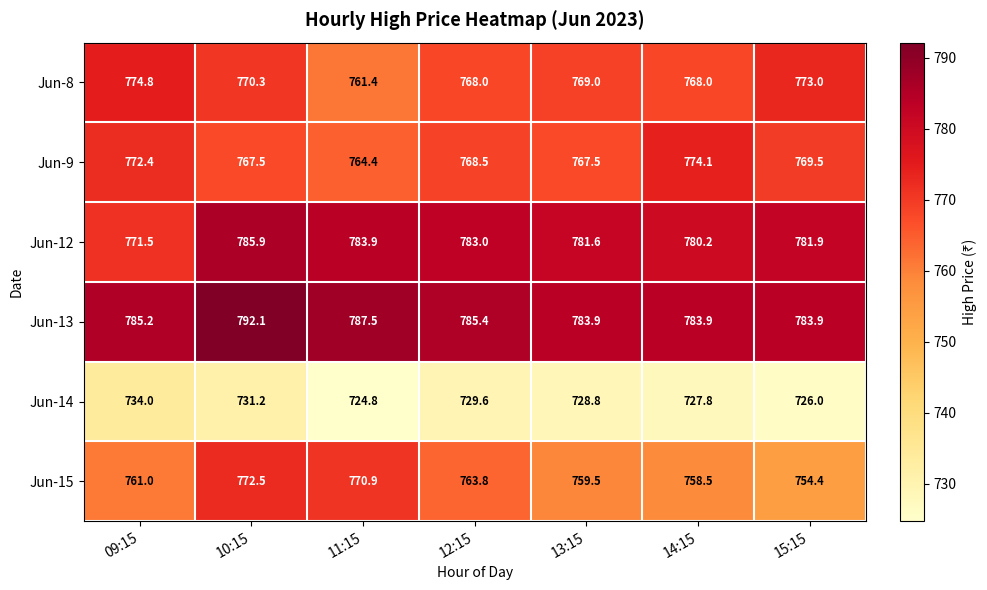

Is it true that Jun-14 equals 731.2 at 10:15?

True